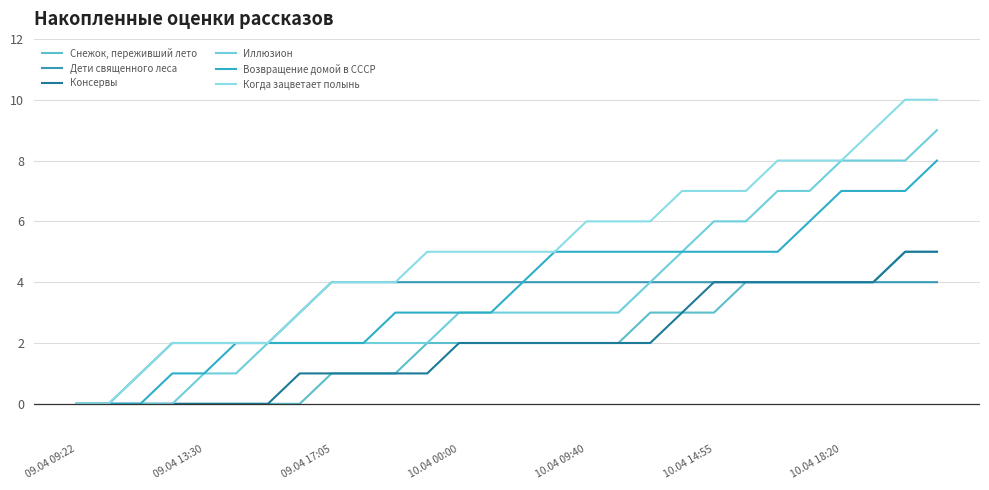

At how many categories does at least one series exceed 6?

9